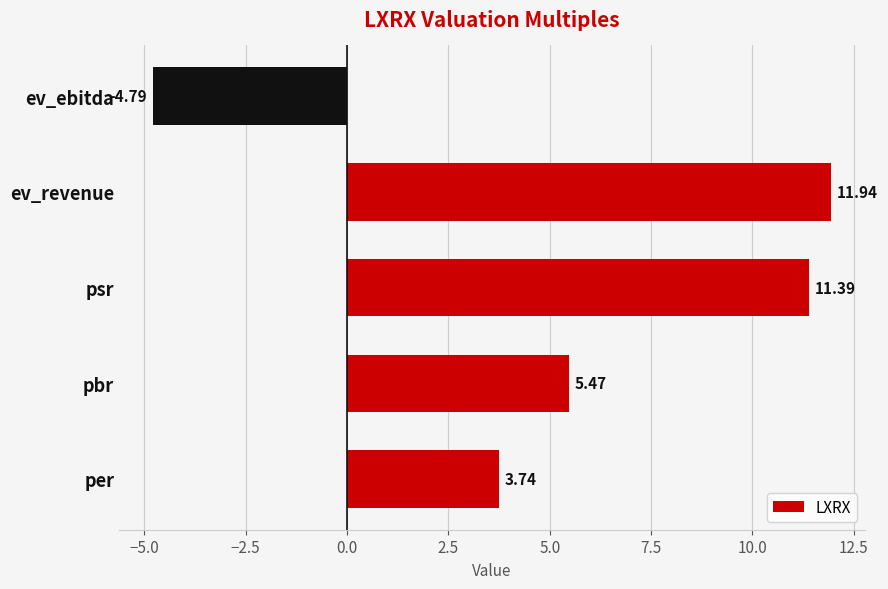

Where is the data nearest to the value 3?

per